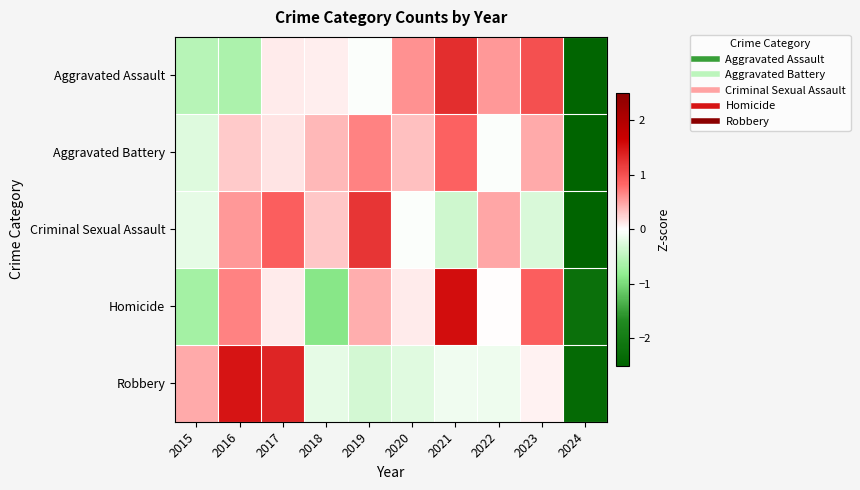

Which series has the largest range (max minus min)?

Robbery